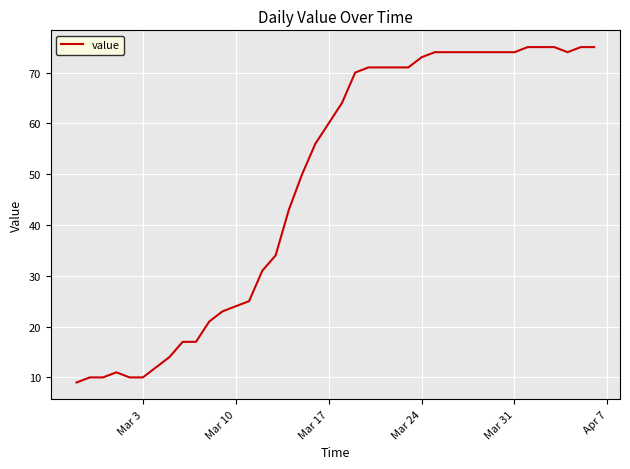

Reading left to right, list all the values displayed in this chart.

9	10	10	11	10	10	12	14	17	17	21	23	24	25	31	34	43	50	56	60	64	70	71	71	71	71	73	74	74	74	74	74	74	74	75	75	75	74	75	75